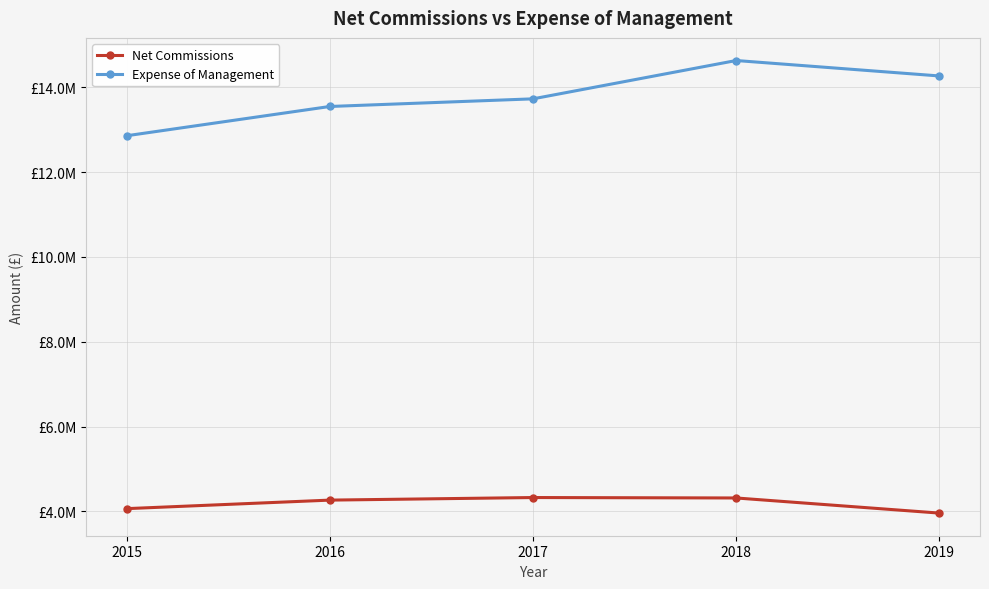

At which category is the sum across all series the highest?

2018